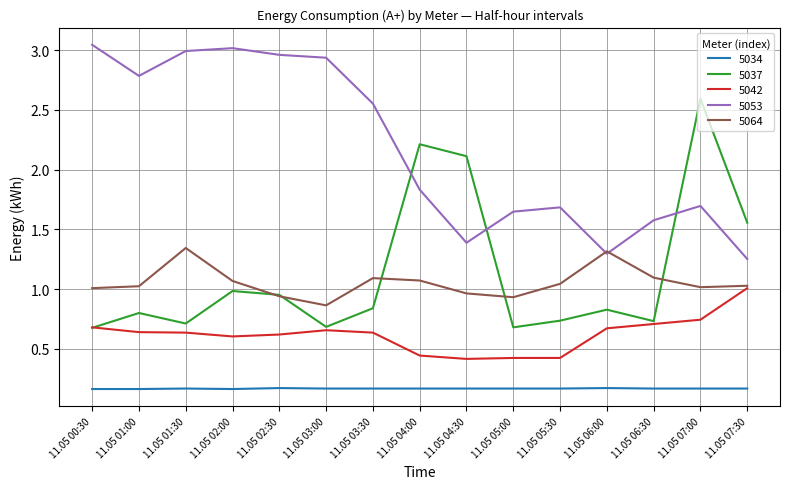

True or false: 5037 and 5053 intersect in this chart.

True